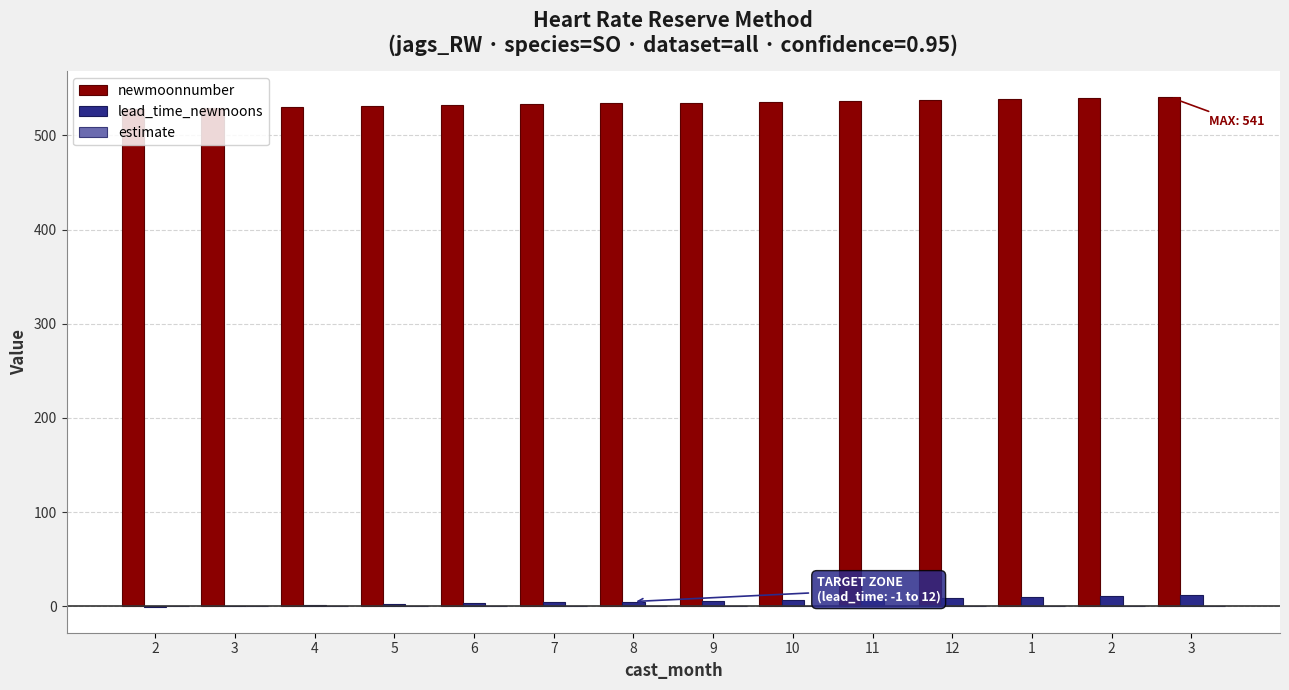

Which series changed the most between 2 and 11?

newmoonnumber